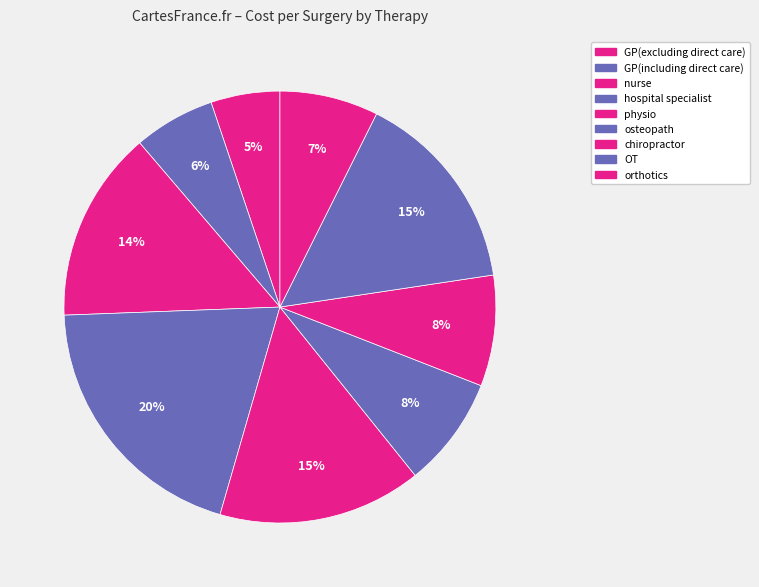

Count the number of slices in the pie.

9